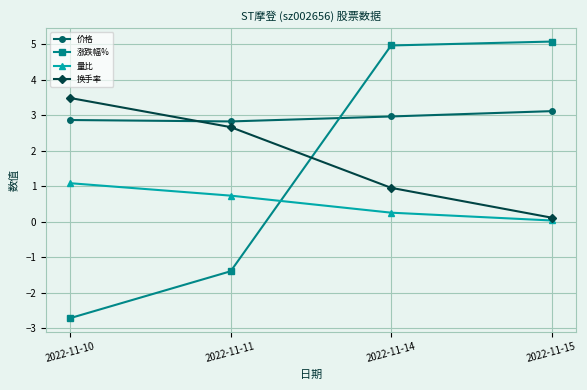

Is it true that 换手率 equals 1.4 at 2022-11-11?

False